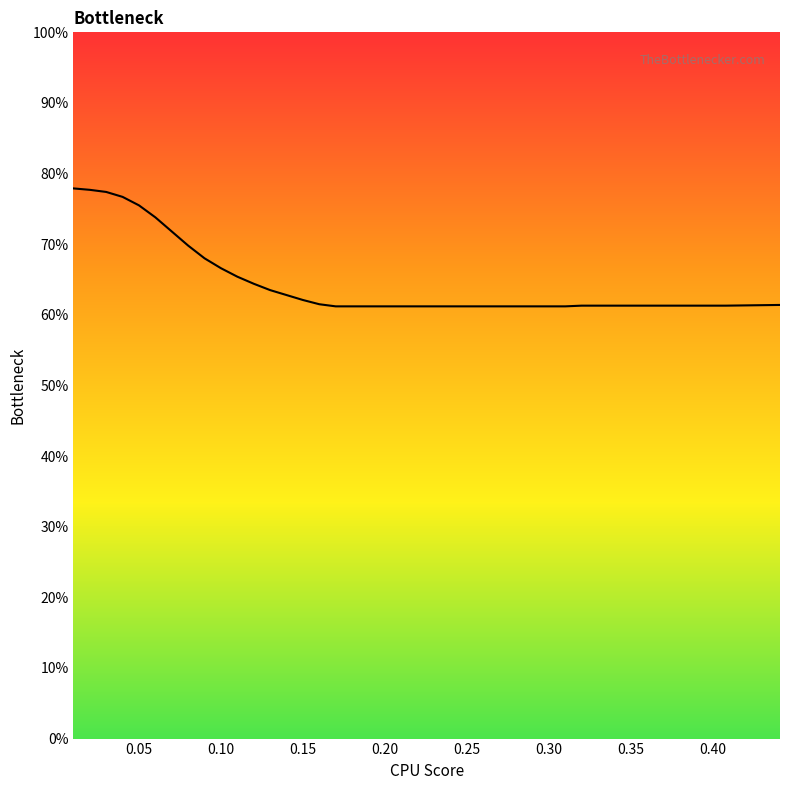

Does the chart have visible grid lines?

No